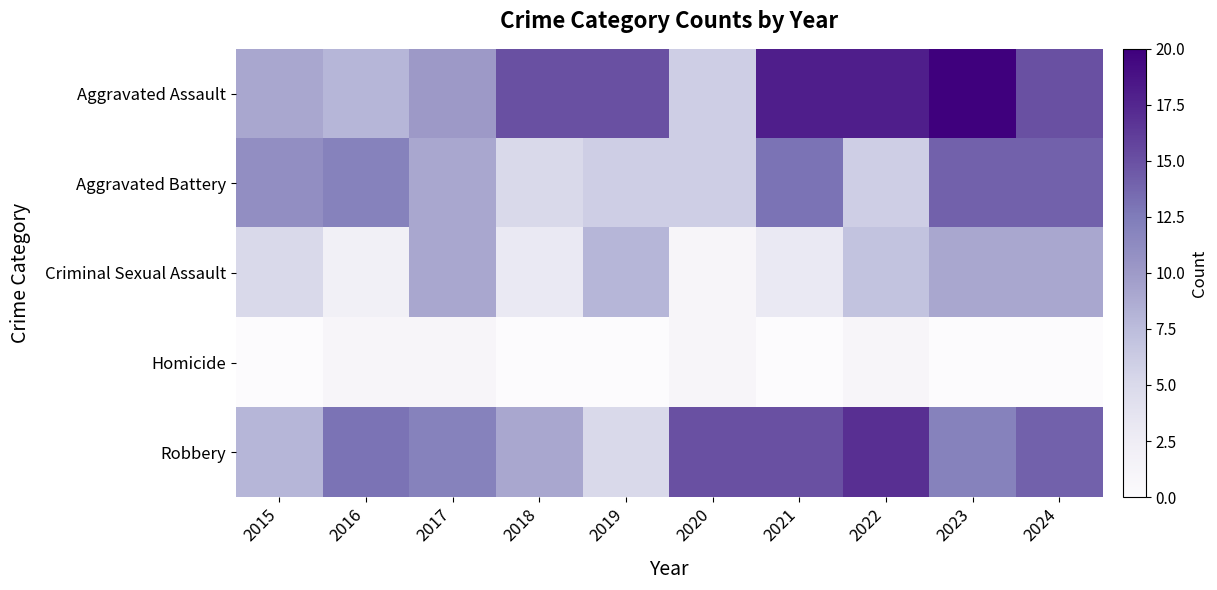

Rank the series at 2021 from highest to lowest value.

Aggravated Assault, Robbery, Aggravated Battery, Criminal Sexual Assault, Homicide